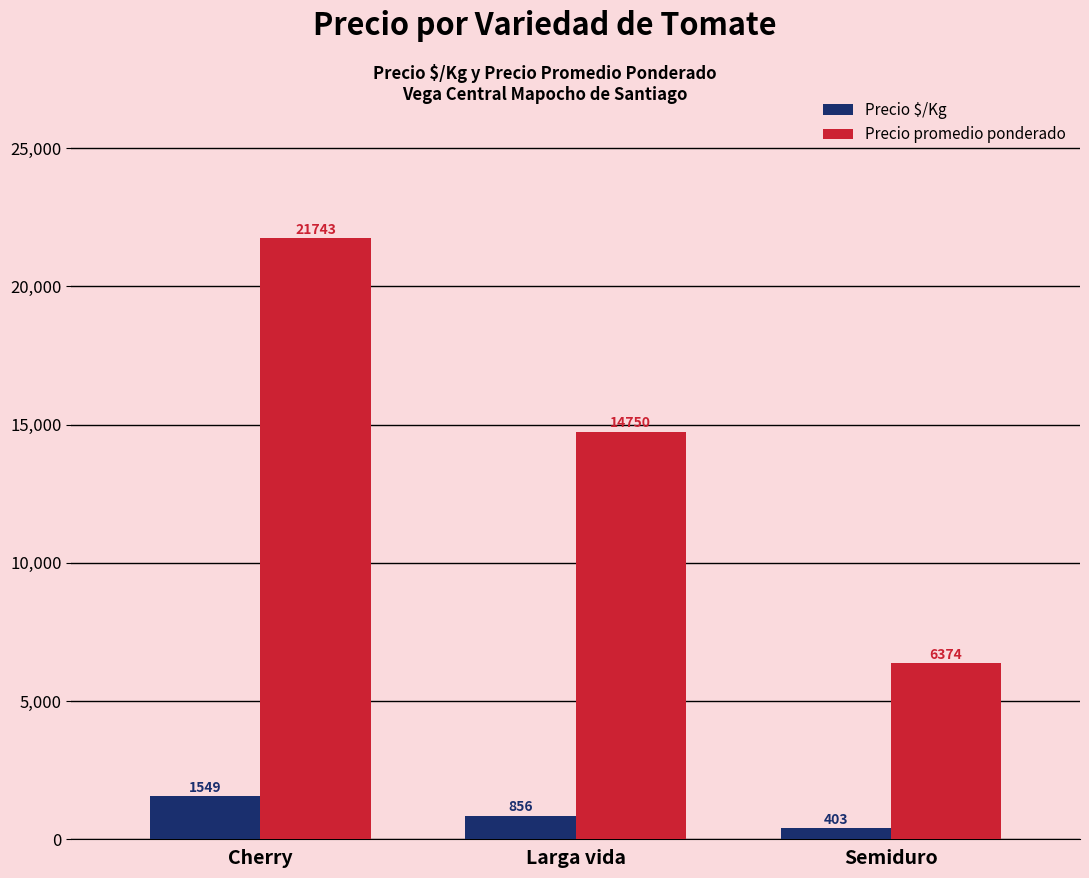

Which series has the largest range (max minus min)?

Precio promedio ponderado